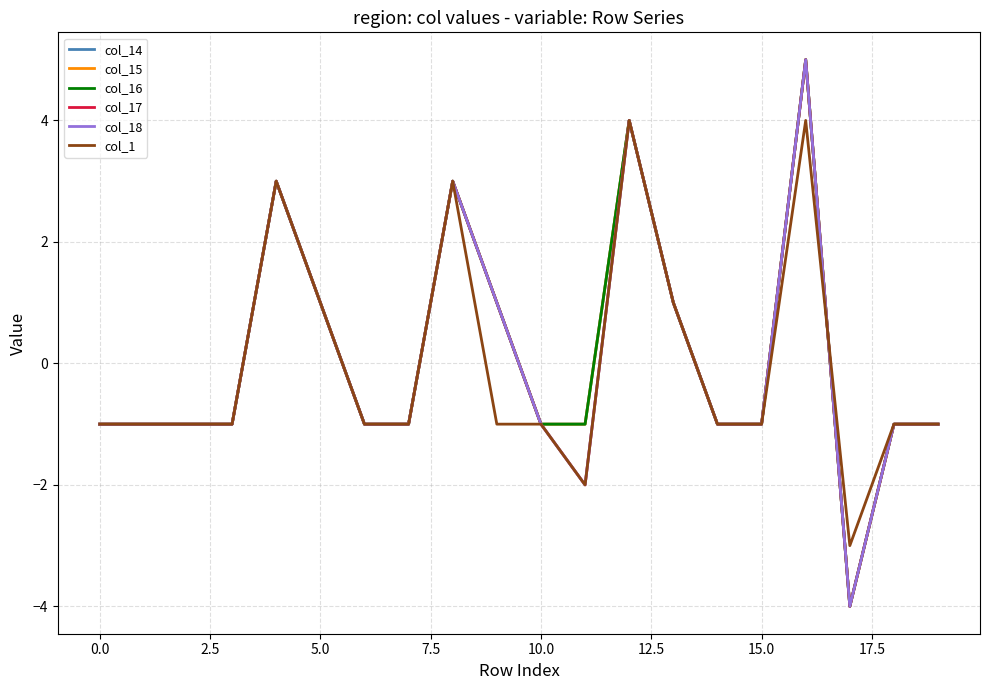

Is this an area chart (filled region under the line)?

No